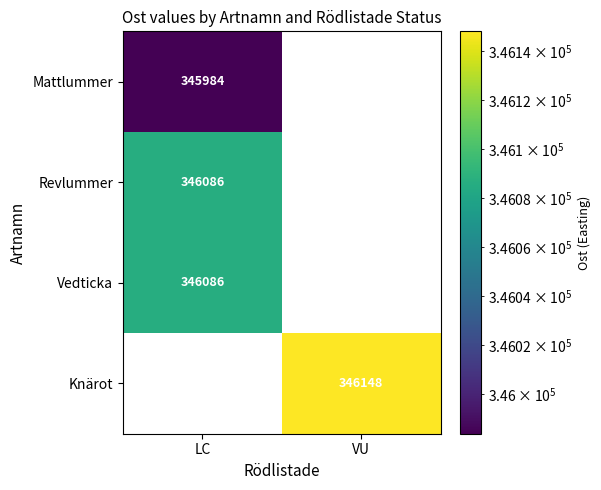

True or false: Revlummer has a value of 468196 at LC.

False